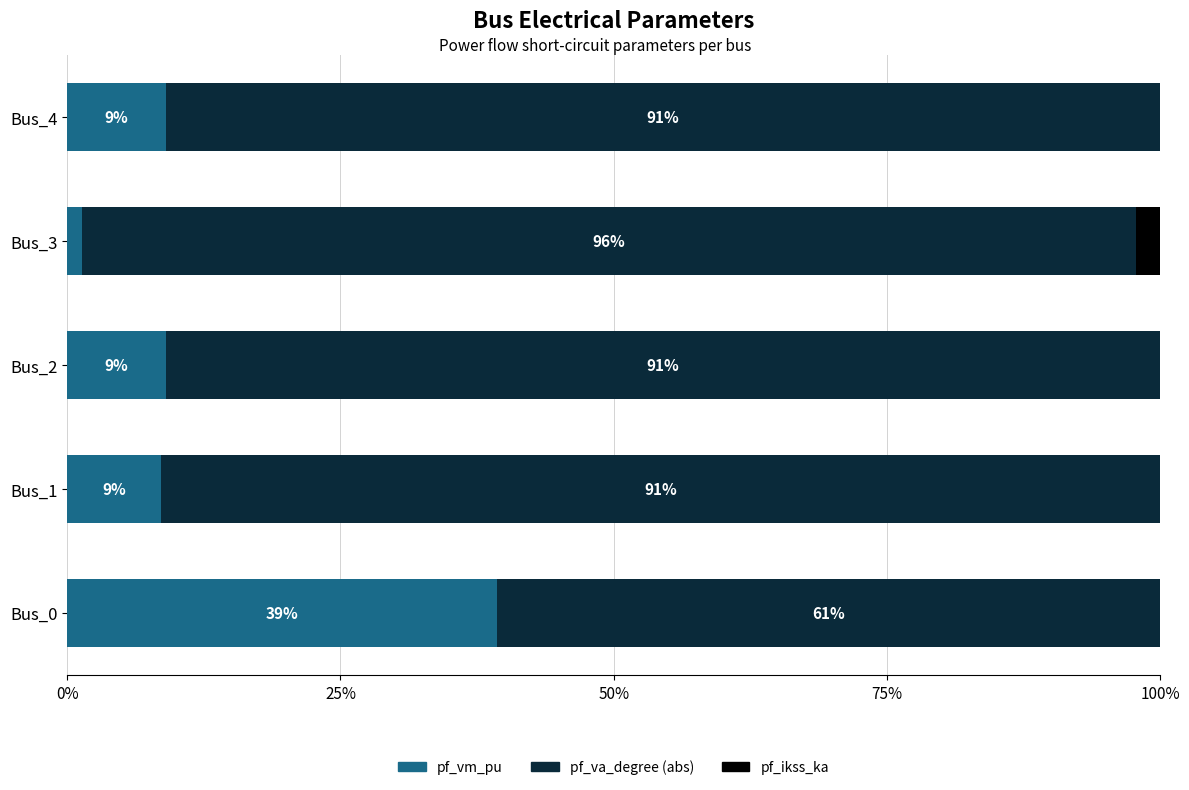

Count the number of data series in this chart.

3